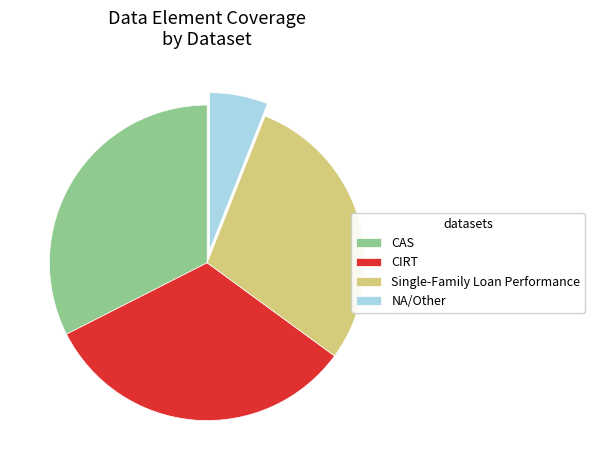

Does any single category account for the majority?

No